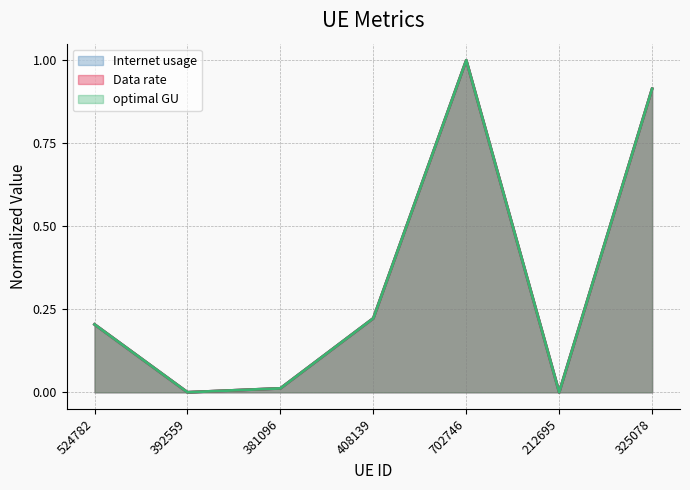

What is the difference between the Internet usage values at 408139 and 702746?

0.8